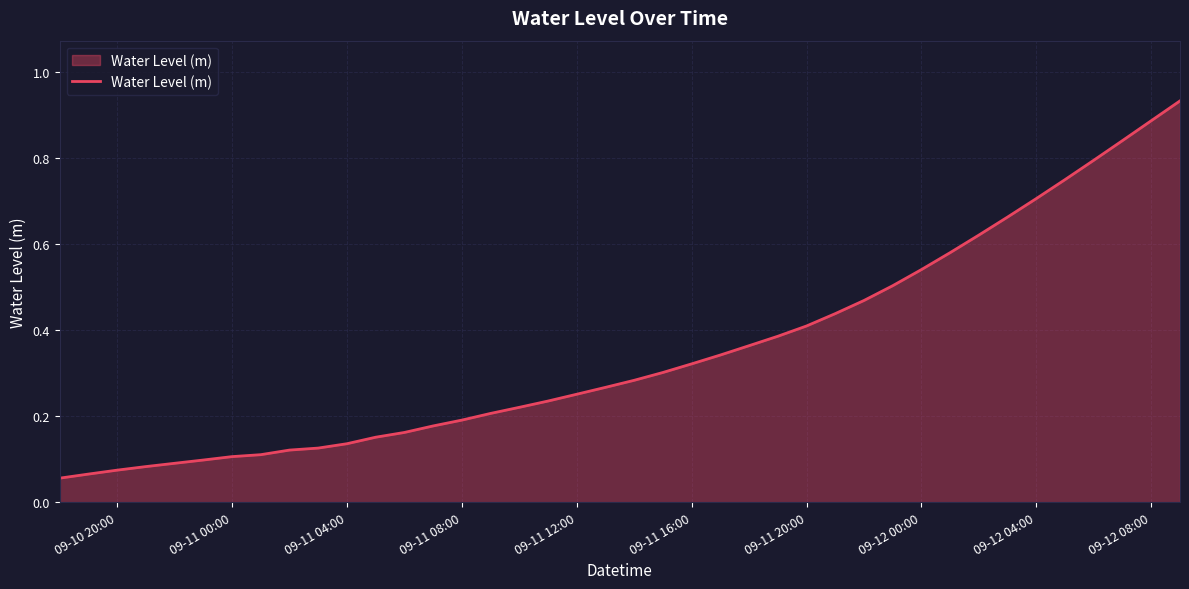

Is it true that the value at 09-12 04:00 is 1.0?

False